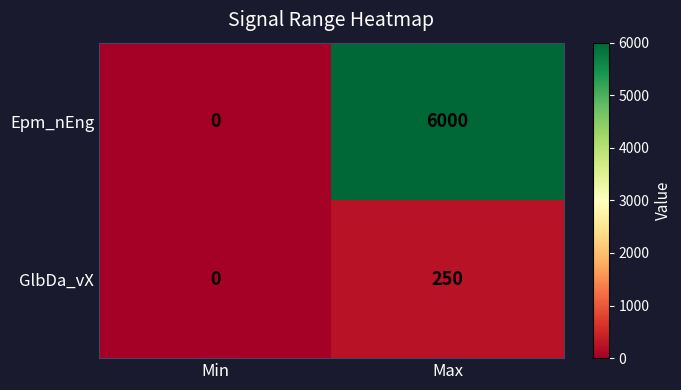

The GlbDa_vX series shows 250 at Max. True or false?

True